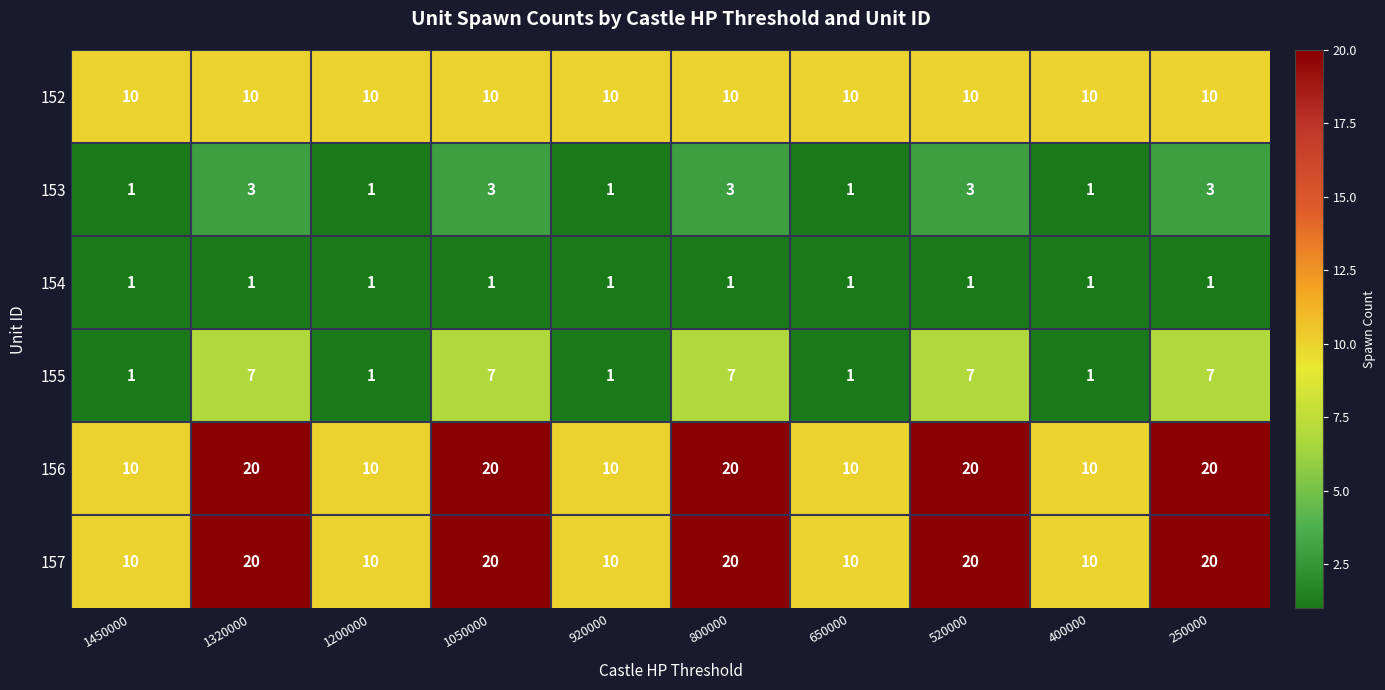

What is the spread (max minus min) of values at 1050000?

19